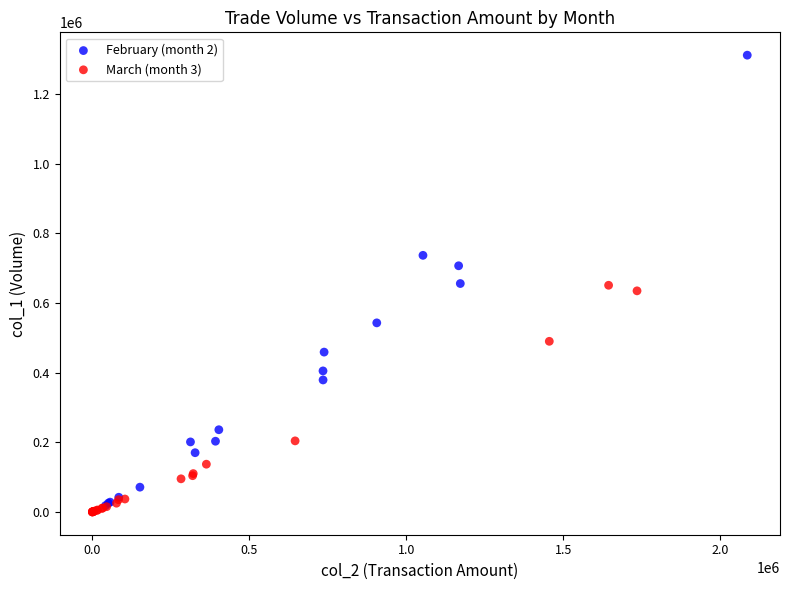

Which series contains the highest Y value?

February (month 2)